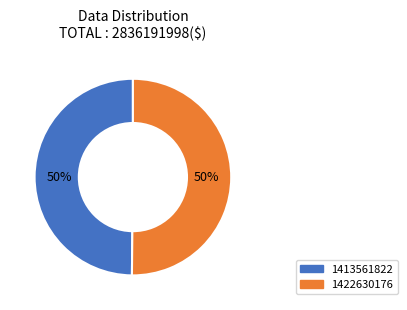

Approximately how many times larger is the value at 1413561822 compared to 1422630176?

1.0